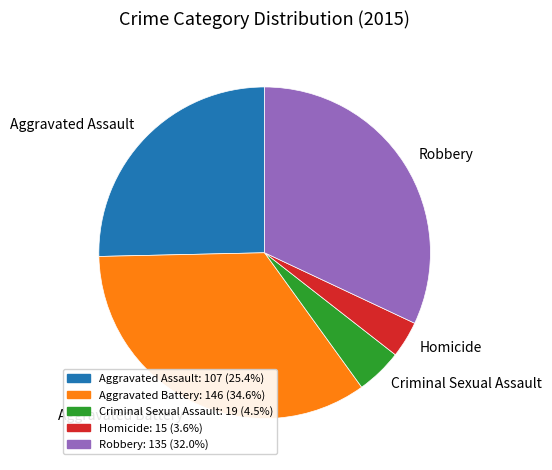

What is the largest slice in the pie chart?

Aggravated Battery